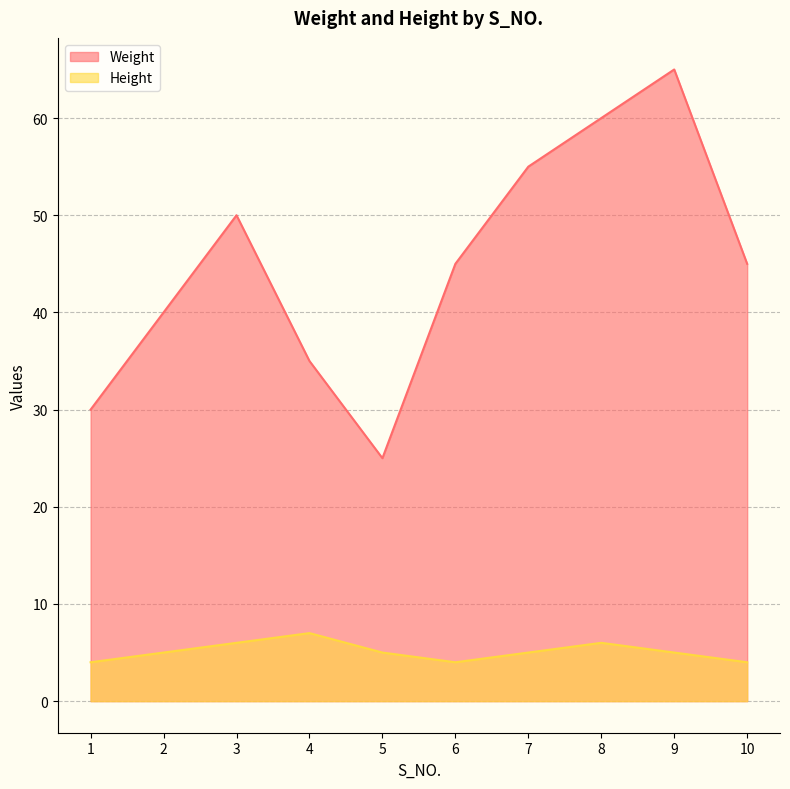

Reading right to left, list all the values displayed in this chart.

Weight: 10=45	9=65	8=60	7=55	6=45	5=25	4=35	3=50	2=40	1=30
Height: 10=4	9=5	8=6	7=5	6=4	5=5	4=7	3=6	2=5	1=4